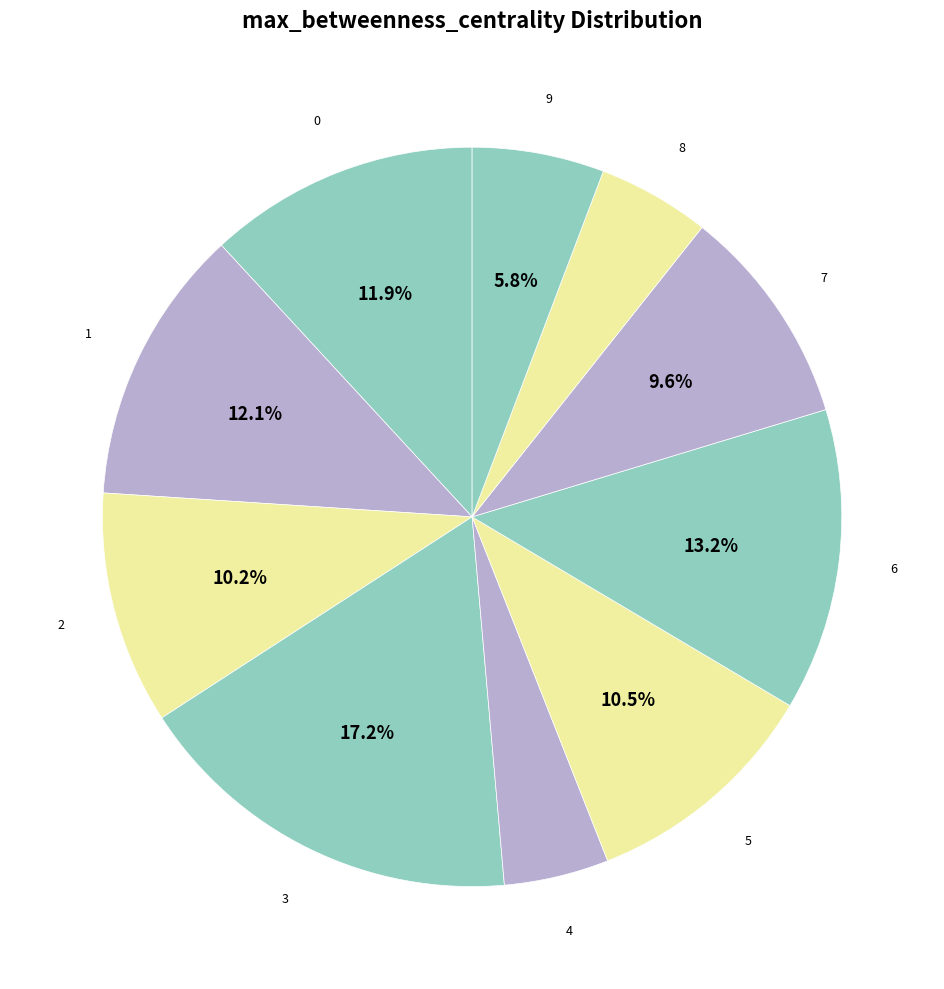

The 2 slice represents 1% of the pie. True or false?

False